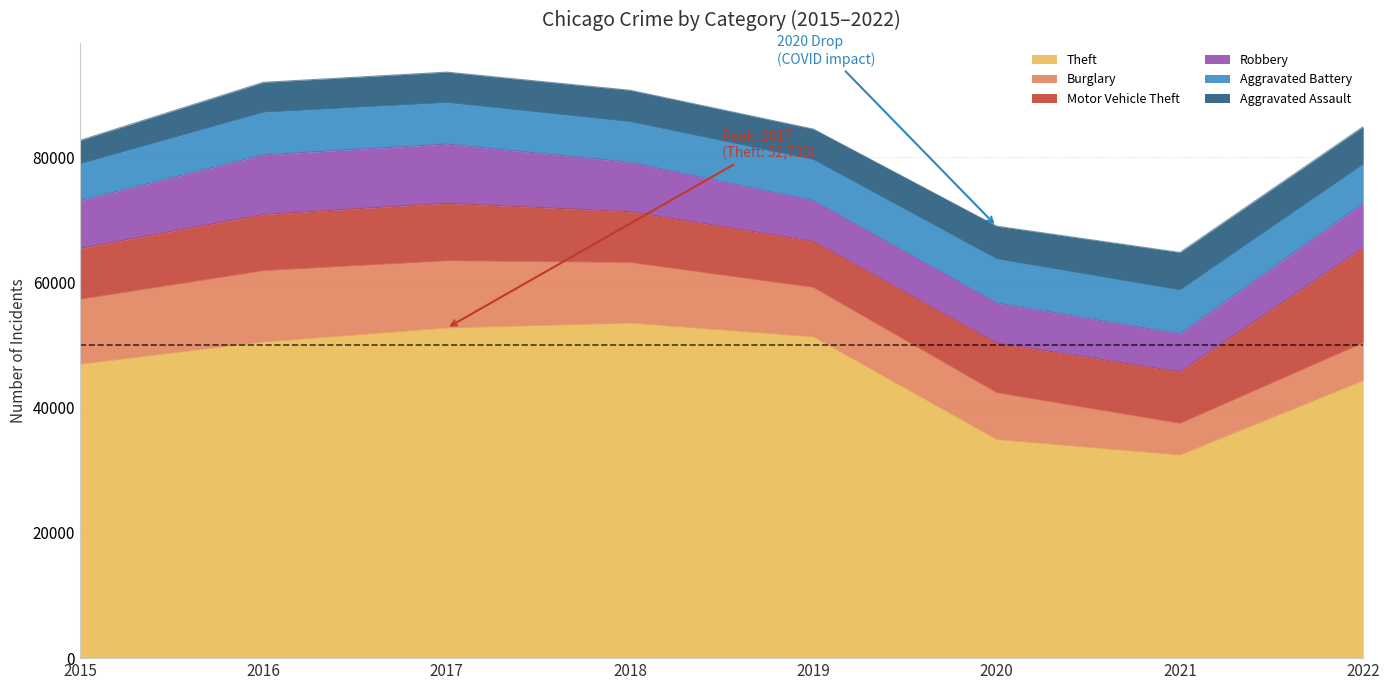

Reading left to right, what are all the values shown in this chart?

Theft: 2015=46958	2016=50502	2017=52732	2018=53517	2019=51322	2020=34911	2021=32441	2022=44333
Burglary: 2015=10378	2016=11404	2017=10757	2018=9700	2019=7902	2020=7485	2021=5062	2022=6064
Motor Vehicle Theft: 2015=8137	2016=8985	2017=9189	2018=8118	2019=7388	2020=7942	2021=8238	2022=15183
Robbery: 2015=7634	2016=9530	2017=9461	2018=7887	2019=6478	2020=6405	2021=6072	2022=7088
Aggravated Battery: 2015=5881	2016=6806	2017=6633	2018=6490	2019=6562	2020=7041	2021=7004	2022=6251
Aggravated Assault: 2015=3746	2016=4775	2017=4862	2018=5026	2019=4879	2020=5233	2021=5997	2022=6001